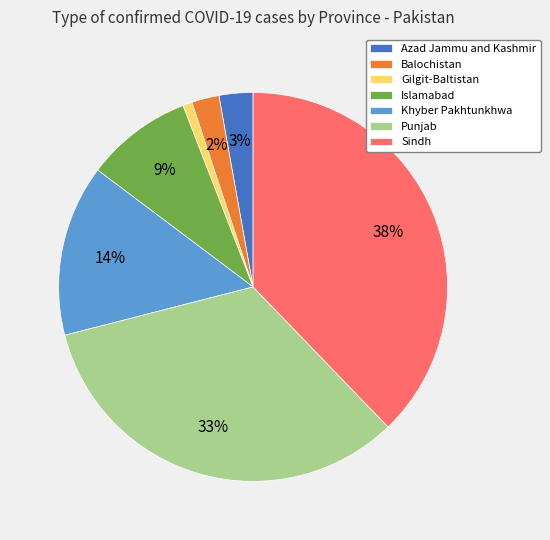

Is Balochistan the majority of the pie?

No